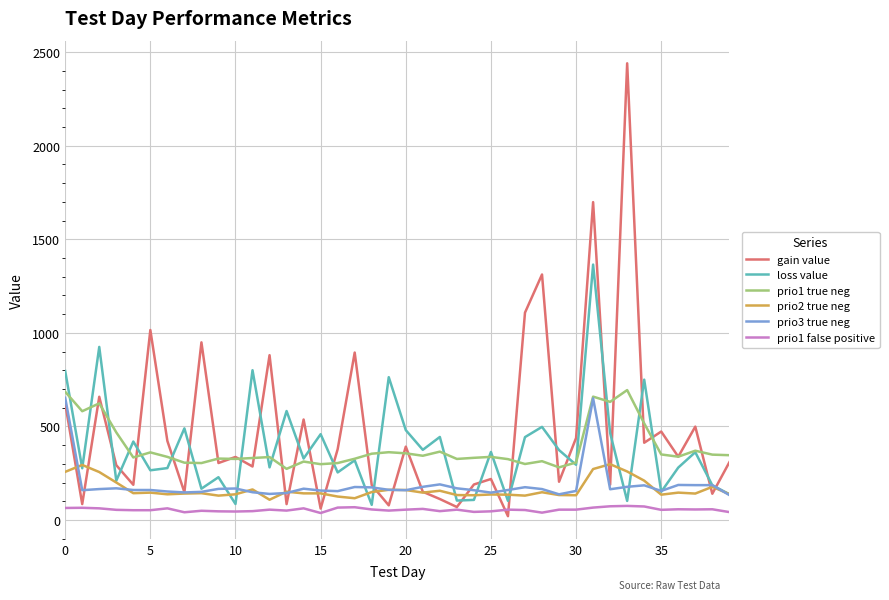

Which series has the widest spread of values?

gain value